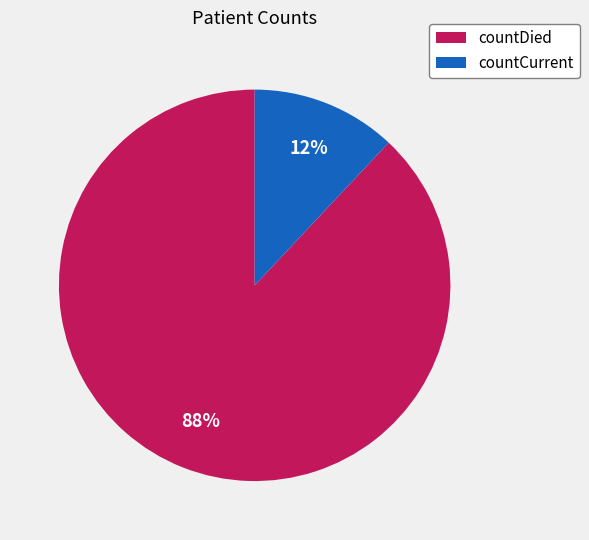

To the nearest percent, what portion does countDied represent?

88%